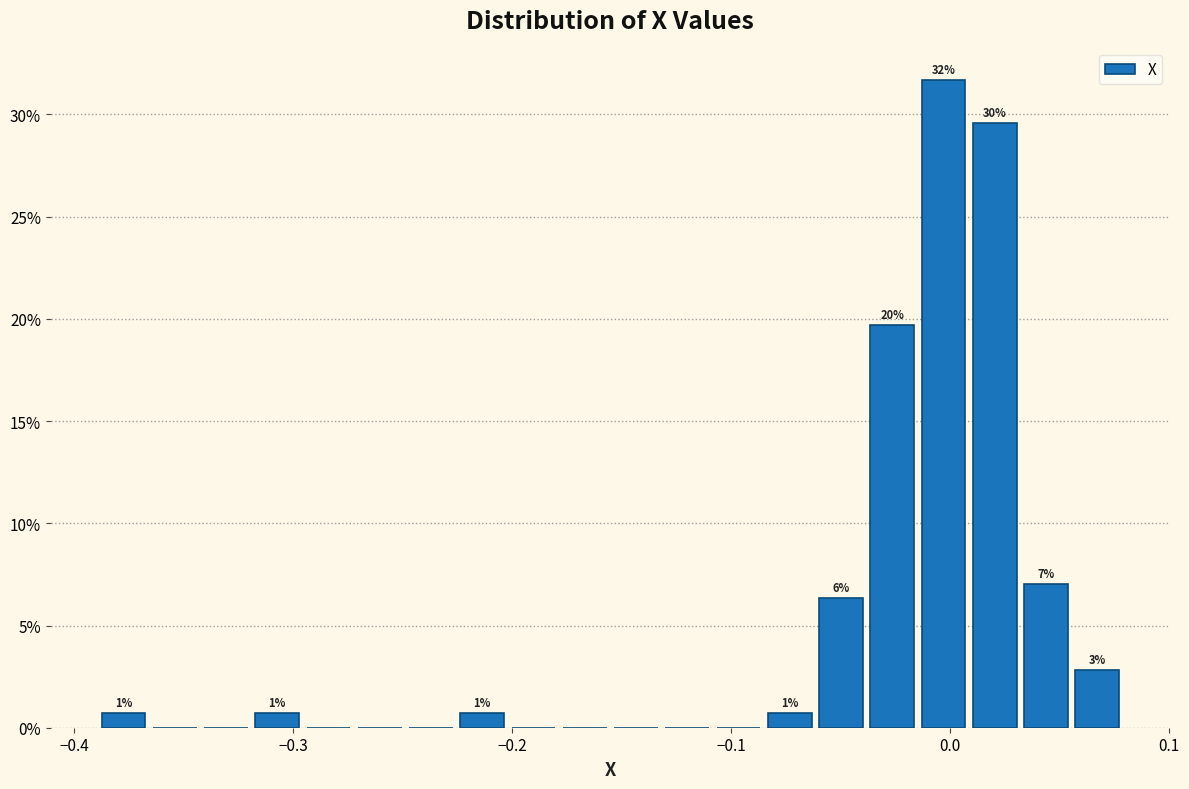

Read against the x-axis, roughly where is the centre of the tallest bar?

0.00